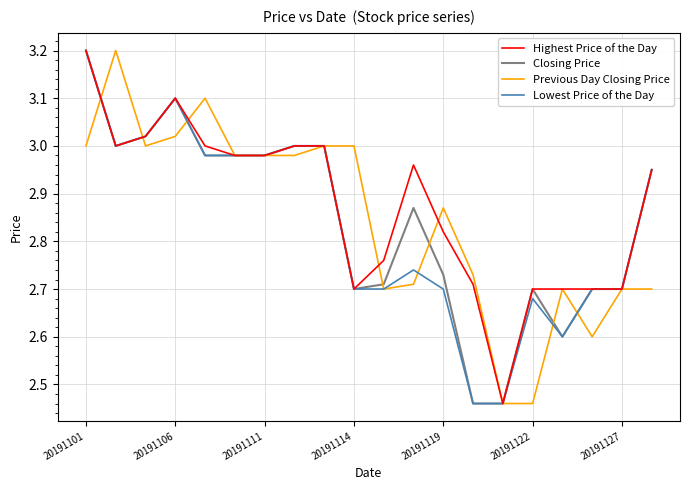

What is the maximum value shown in the chart?

3.2